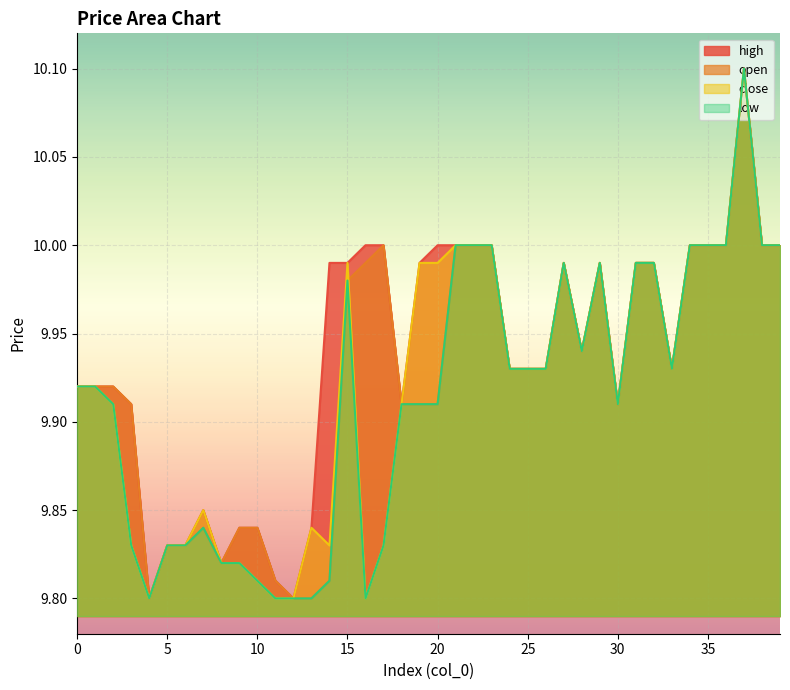

Count the number of data series in this chart.

4